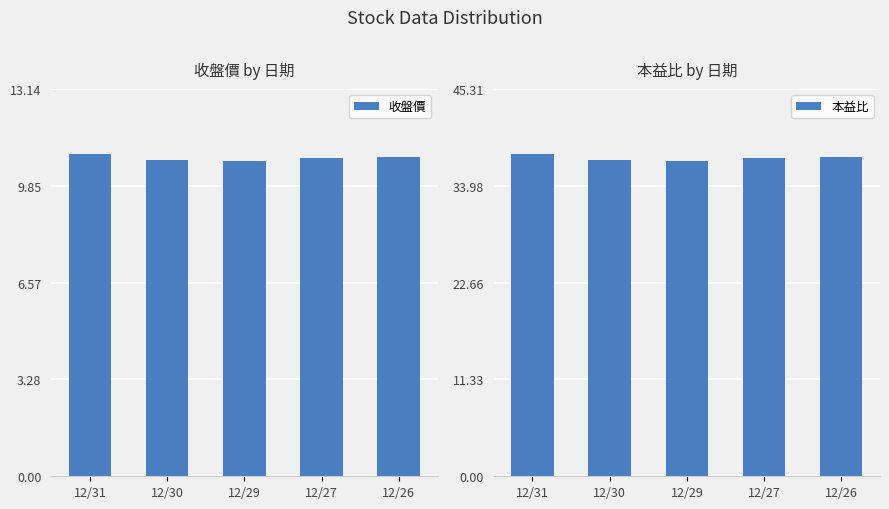

What is the spread (max minus min) of values at 12/29?

26.2